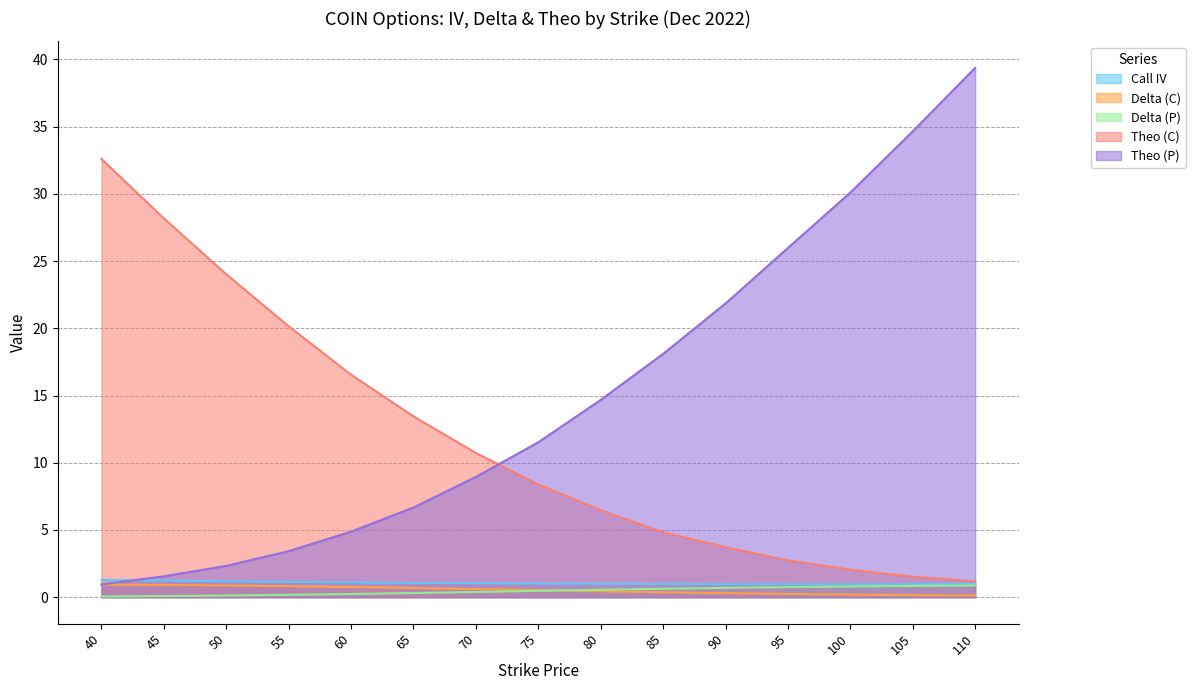

Reading left to right, transcribe all the data shown in this chart.

Call IV: 1.3	1.2	1.2	1.1	1.1	1.1	1.0	1.0	1.0	1.0	1.0	1.0	1.0	1.0	1.0
Delta (C): 0.9	0.9	0.9	0.8	0.8	0.7	0.6	0.5	0.4	0.4	0.3	0.2	0.2	0.2	0.1
Delta (P): 0.1	0.1	0.1	0.2	0.2	0.3	0.4	0.5	0.6	0.6	0.7	0.8	0.8	0.8	0.9
Theo (C): 32.6	28.2	24.0	20.1	16.5	13.4	10.7	8.4	6.5	4.8	3.7	2.7	2.0	1.5	1.2
Theo (P): 0.9	1.6	2.3	3.4	4.9	6.7	8.9	11.5	14.7	18.1	21.8	26.0	30.1	34.6	39.4